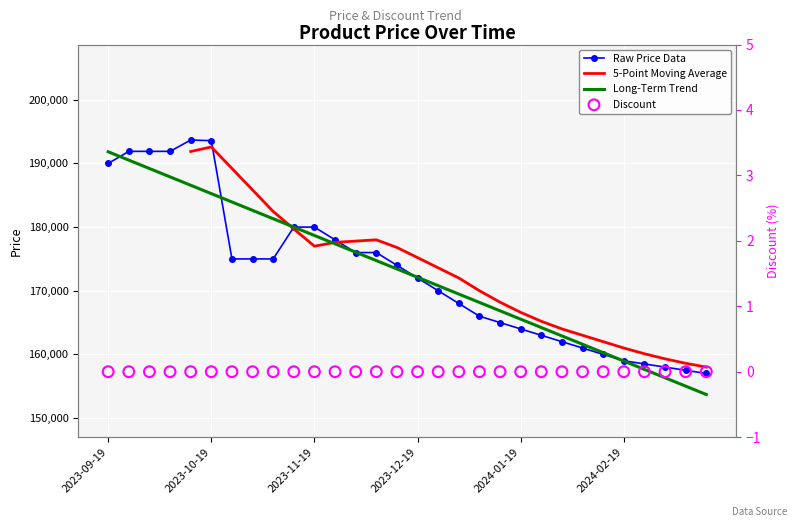

Approximately how many times larger is the value at 2023-11-13 compared to 2023-10-13?

0.9